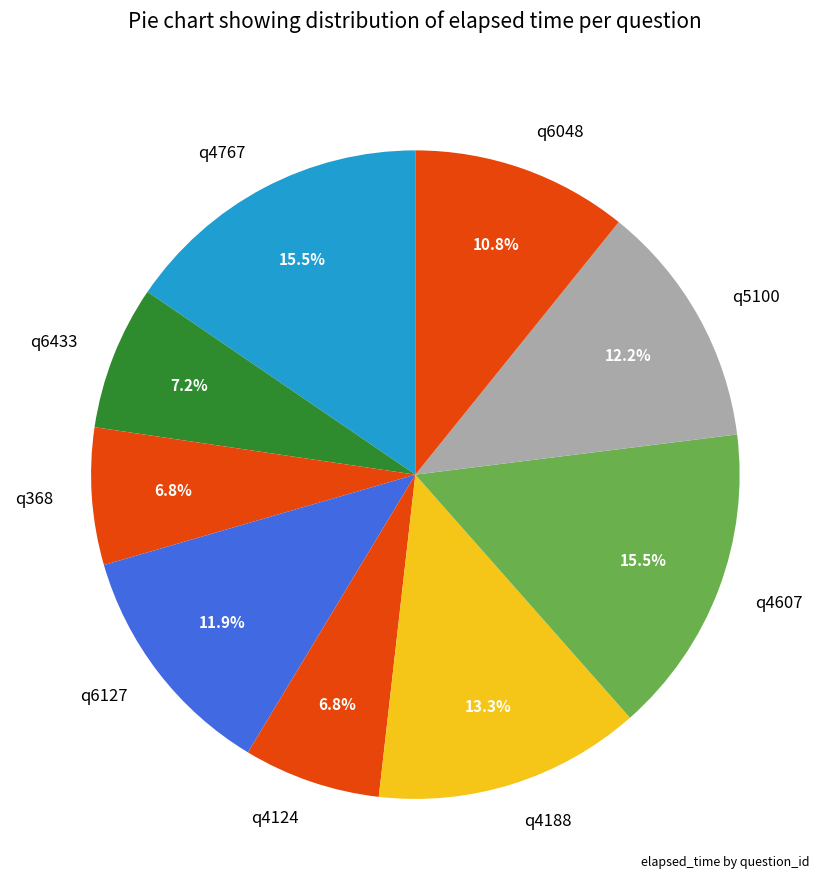

Does any single category account for the majority?

No